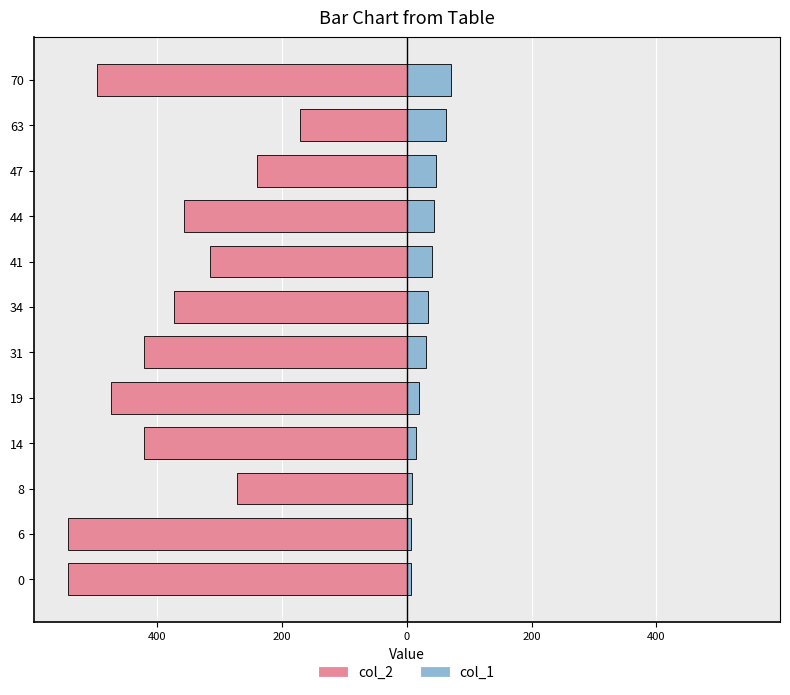

How many groups of bars are there?

12